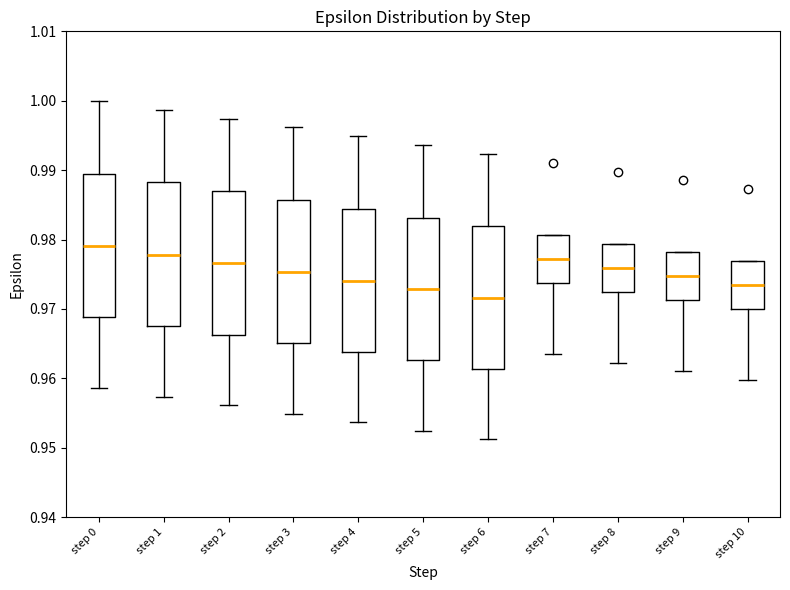

Reading left to right, read every box against the y-axis: the position of its median line, the range the box covers, and the ends of its whiskers. The values are not printed on the chart, so give them approximately, as read against the axis.

step 0: median 0.979, box 0.969 to 0.989, whiskers 0.959 to 1.000
step 1: median 0.978, box 0.968 to 0.988, whiskers 0.957 to 0.999
step 2: median 0.977, box 0.966 to 0.987, whiskers 0.956 to 0.997
step 3: median 0.975, box 0.965 to 0.986, whiskers 0.955 to 0.996
step 4: median 0.974, box 0.964 to 0.984, whiskers 0.954 to 0.995
step 5: median 0.973, box 0.963 to 0.983, whiskers 0.952 to 0.994
step 6: median 0.972, box 0.961 to 0.982, whiskers 0.951 to 0.992
step 7: median 0.977, box 0.974 to 0.981, whiskers 0.964 to 0.981
step 8: median 0.976, box 0.973 to 0.979, whiskers 0.962 to 0.979
step 9: median 0.975, box 0.971 to 0.978, whiskers 0.961 to 0.978
step 10: median 0.973, box 0.970 to 0.977, whiskers 0.960 to 0.977